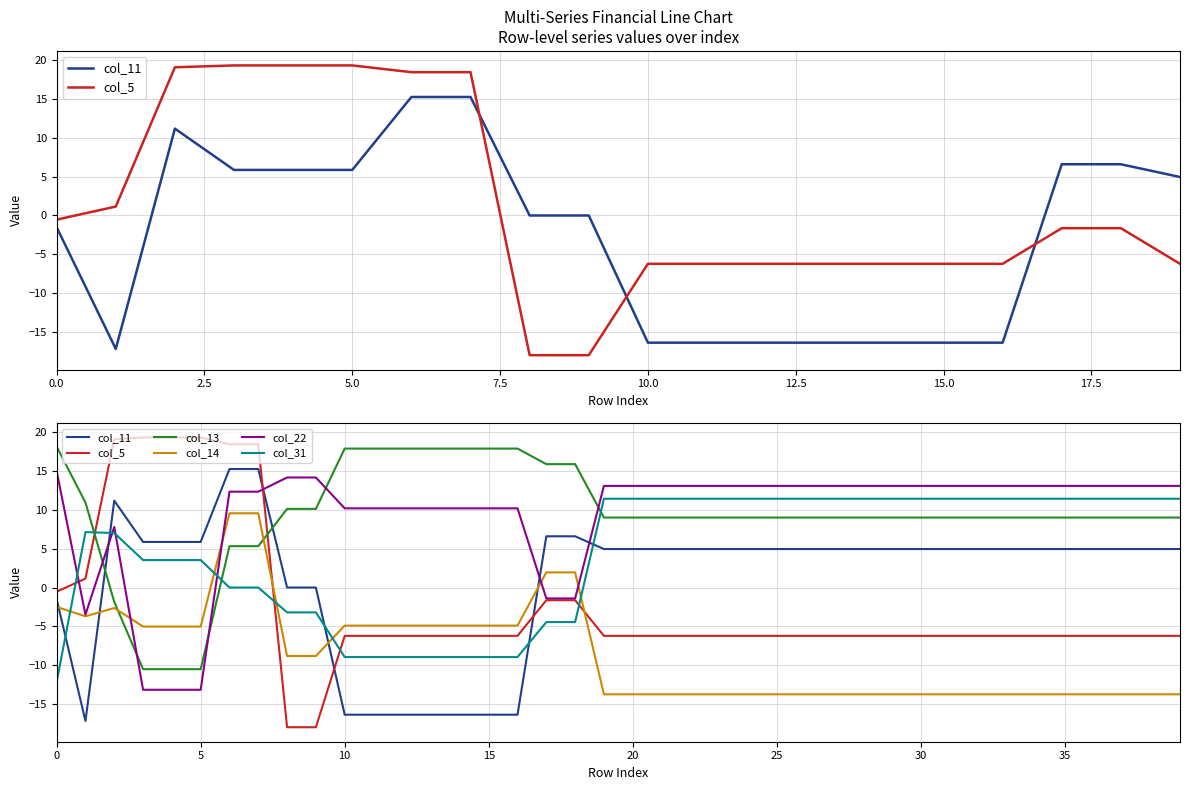

How many distinct data groups are displayed?

6